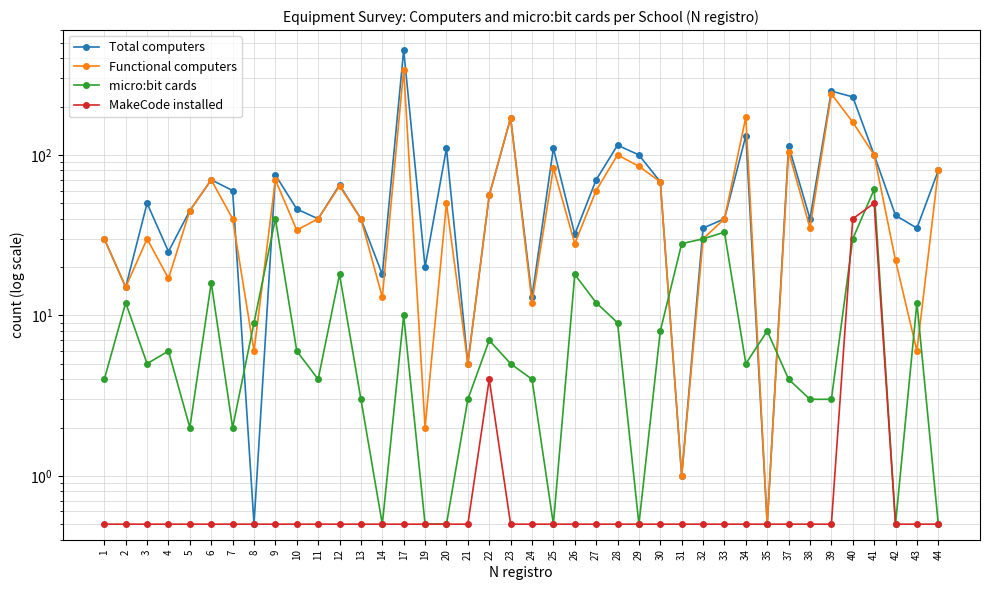

Is it true that micro:bit cards equals 3.0 at 13?

True